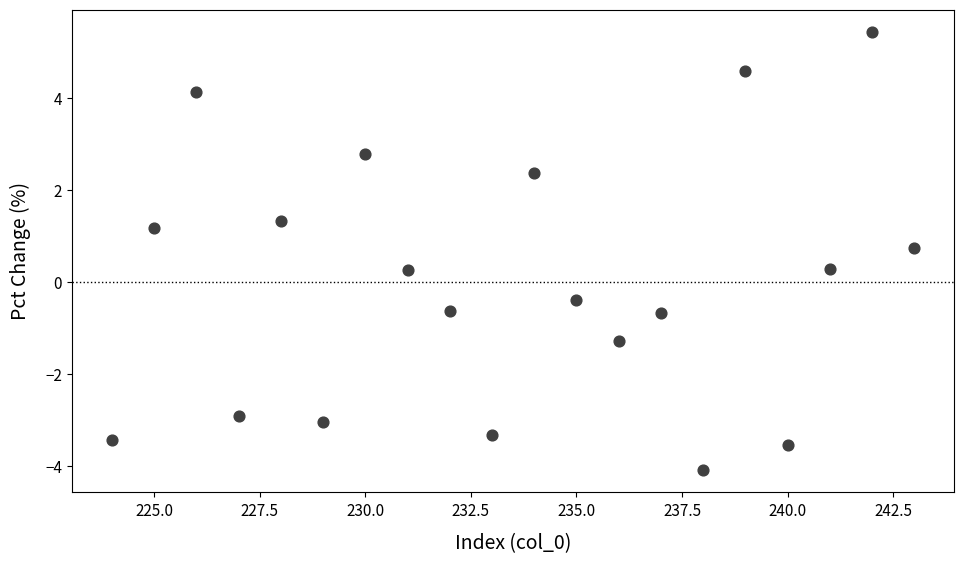

What is the range of Y values (max minus min)?

9.5